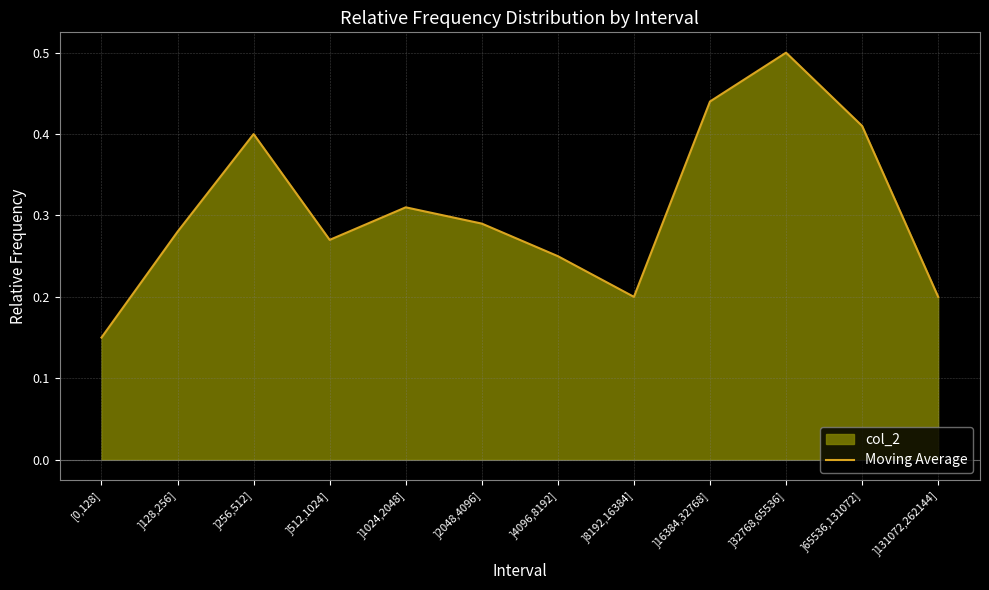

How many values are between 0 and 1?

12